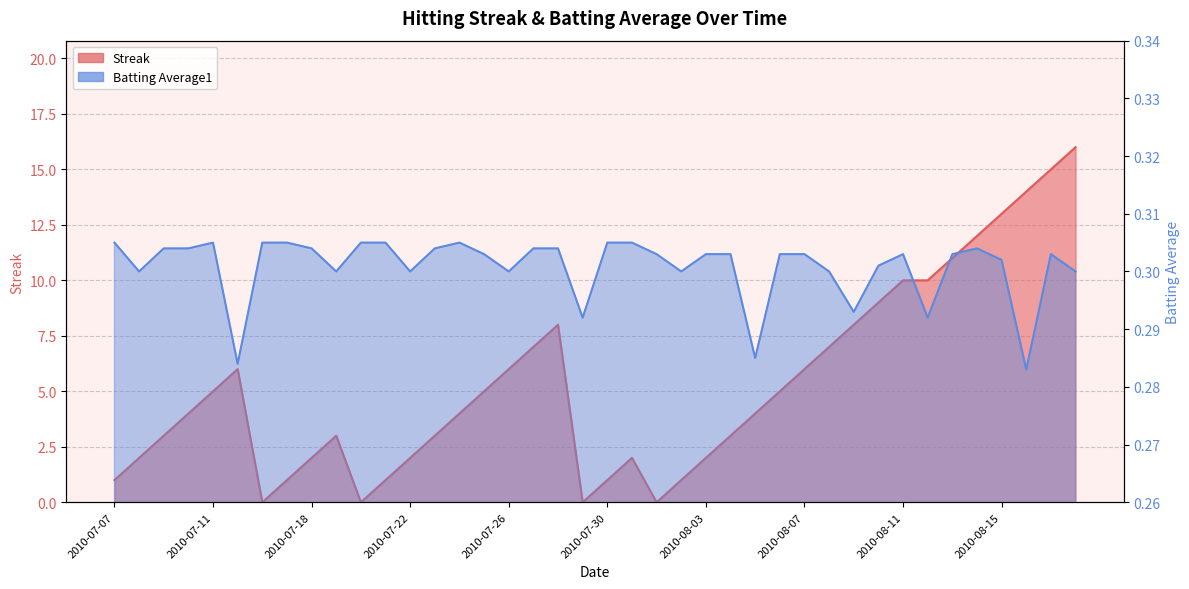

How many times do Batting Average1 and Streak cross each other?

8